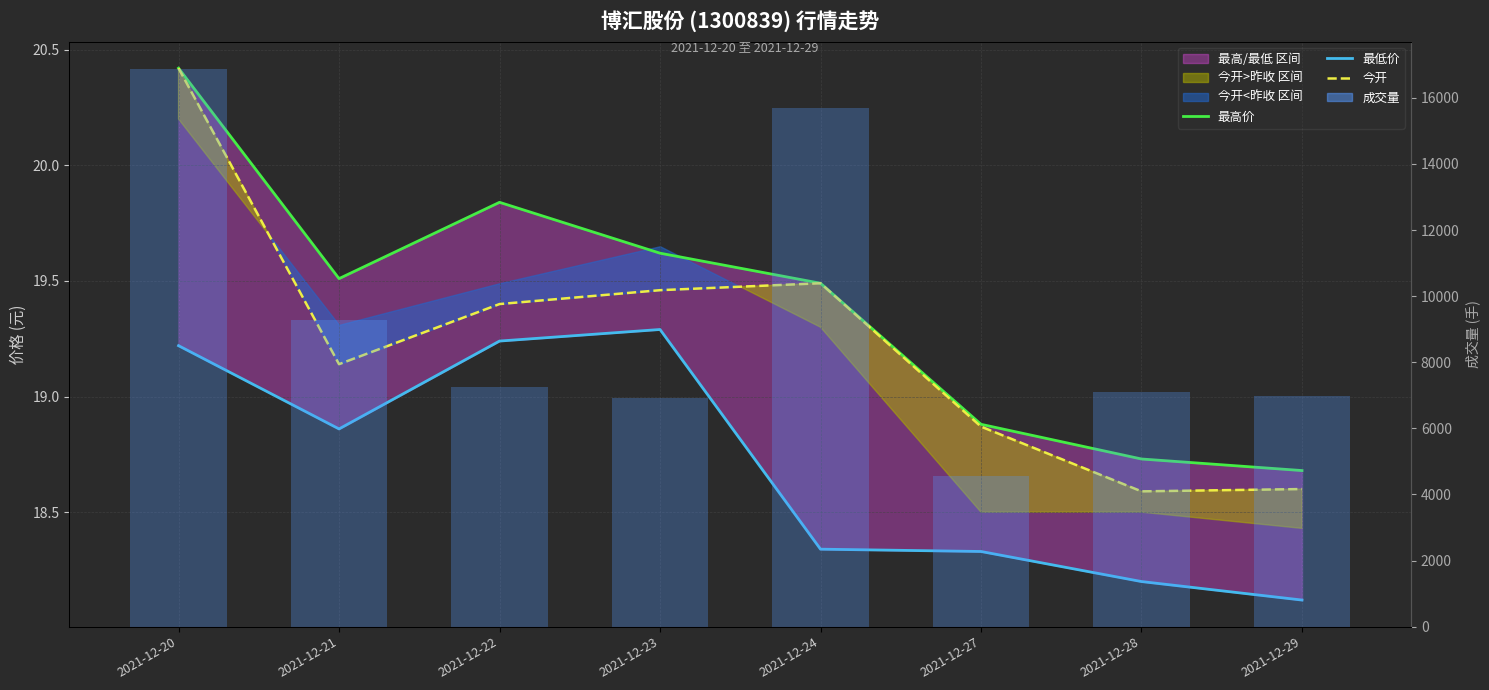

What is the difference between the 最低价 values at 2021-12-27 and 2021-12-22?

0.9